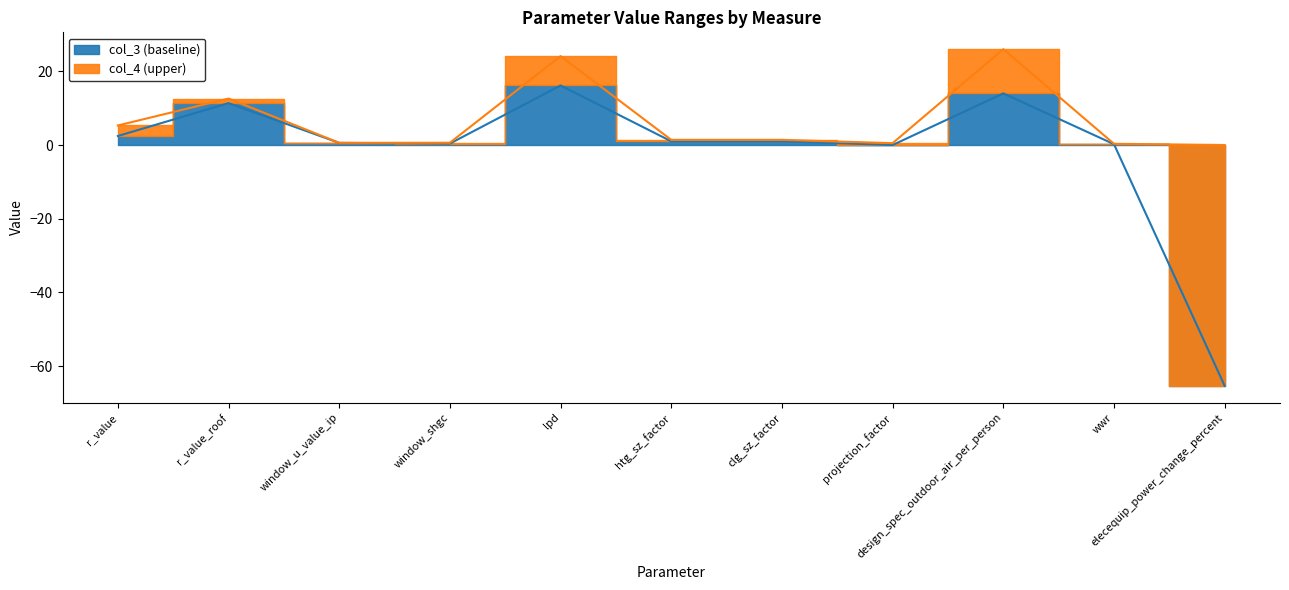

At r_value, list the series in order from smallest to largest.

col_3, col_4